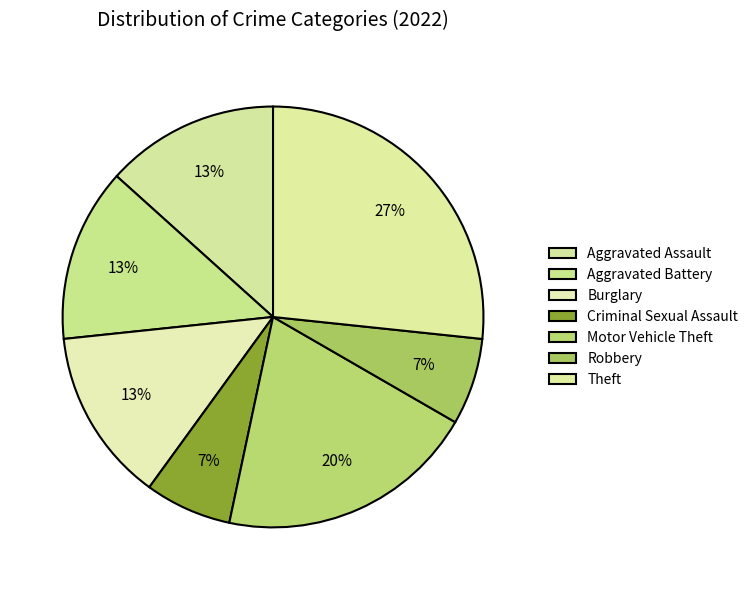

How many slices are in this pie chart?

7